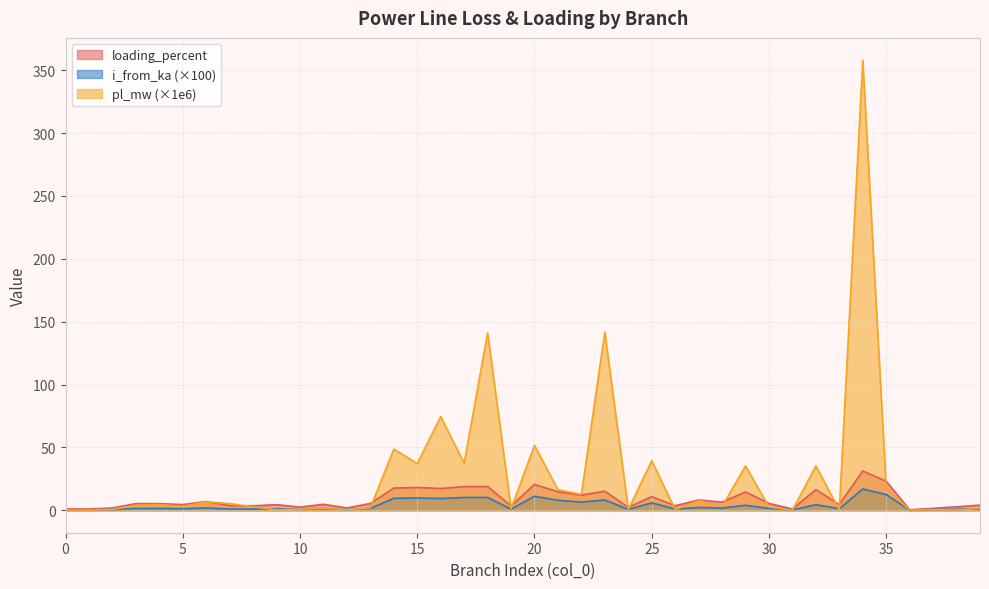

How many interior local peaks does the loading_percent series have?

13